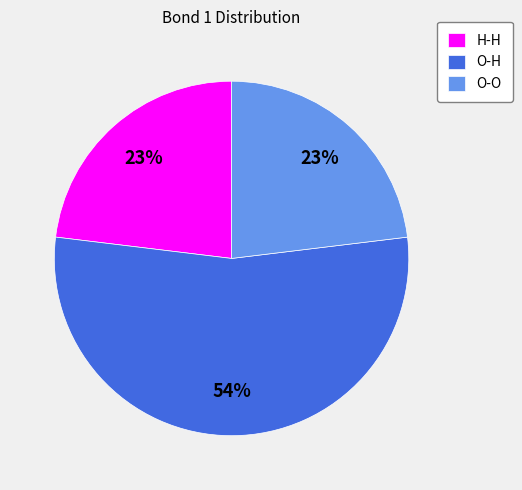

What is the largest slice in the pie chart?

O-H